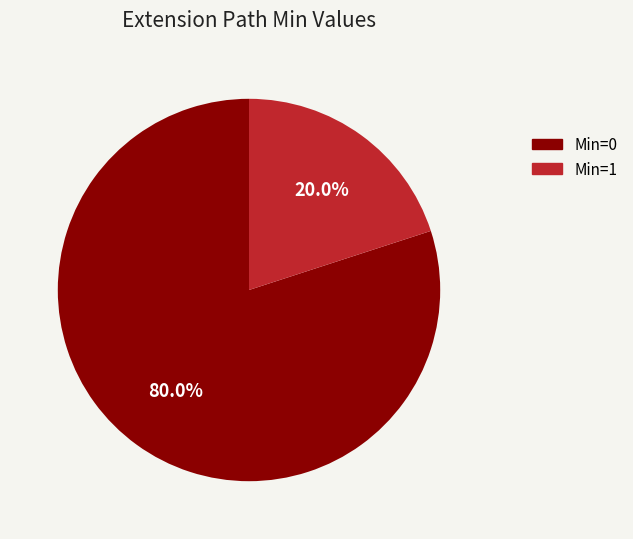

To the nearest percent, what is the average slice percentage?

50%